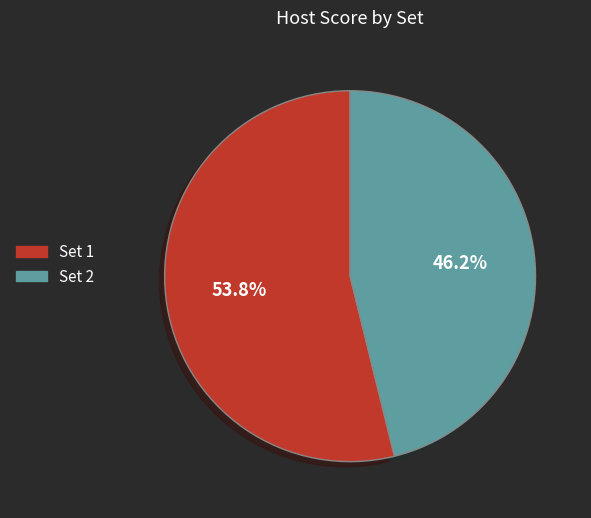

How many slices are in this pie chart?

2